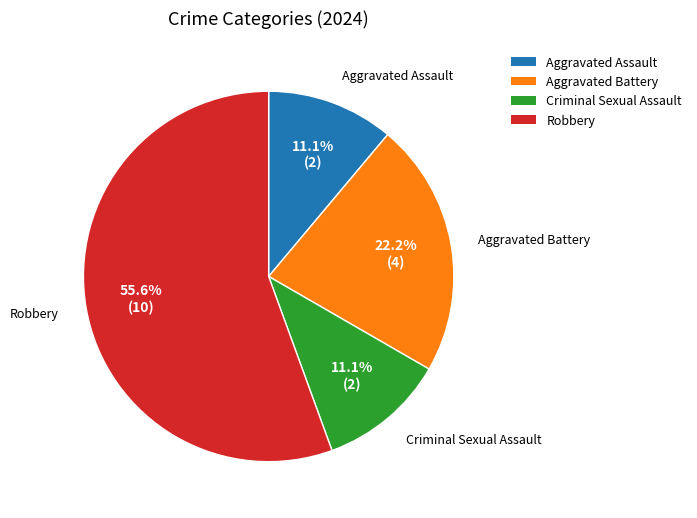

Is the sum of Robbery and Aggravated Assault greater than half?

Yes